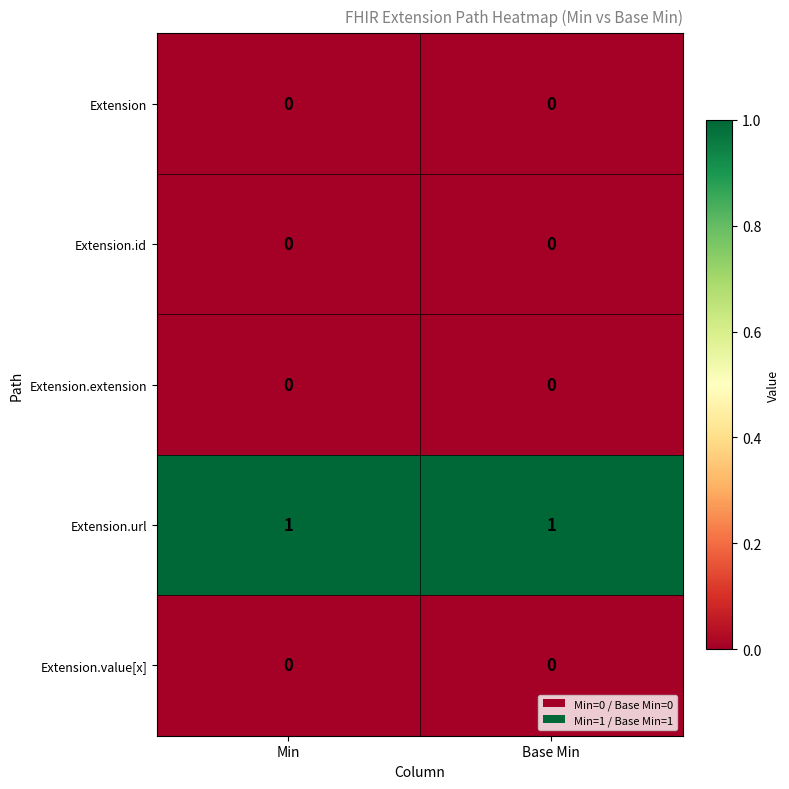

Reading left to right, what are all the values shown in this chart?

Extension: 0	0
Extension.id: 0	0
Extension.extension: 0	0
Extension.url: 1	1
Extension.value[x]: 0	0